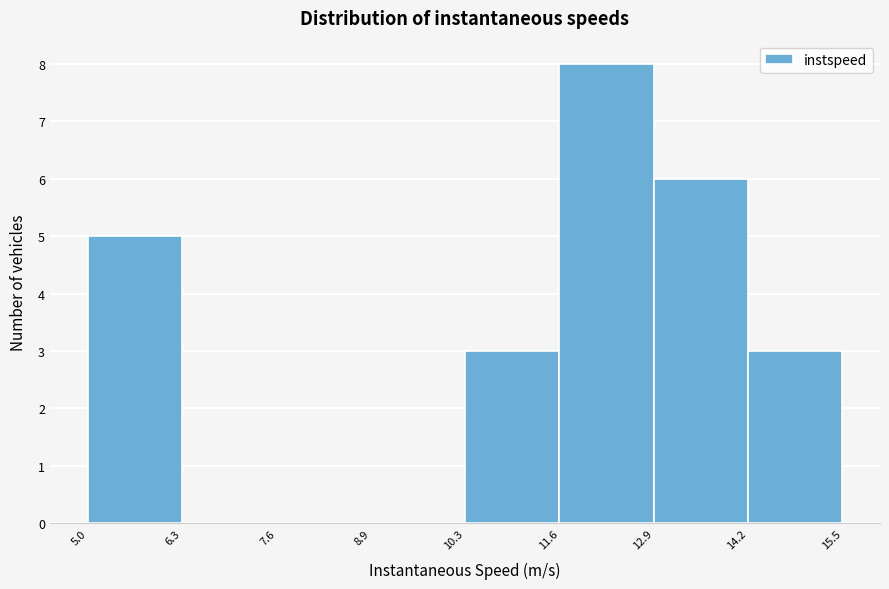

Which range on the x-axis has the tallest bar?

11.6 to 12.9